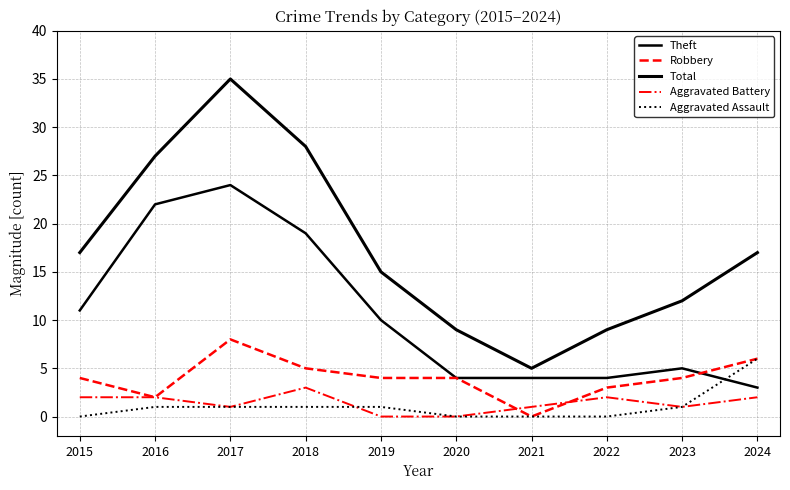

Does the chart have visible grid lines?

Yes